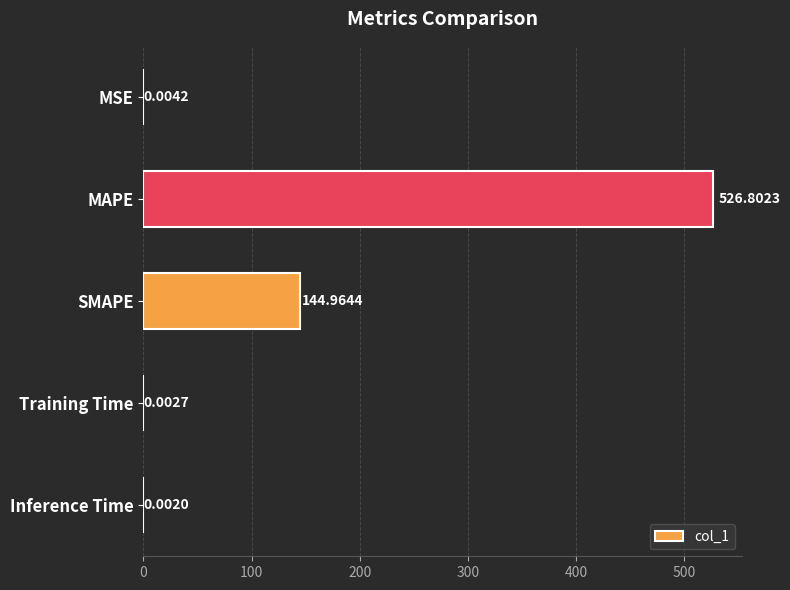

Between Inference Time and MAPE, which is larger?

MAPE